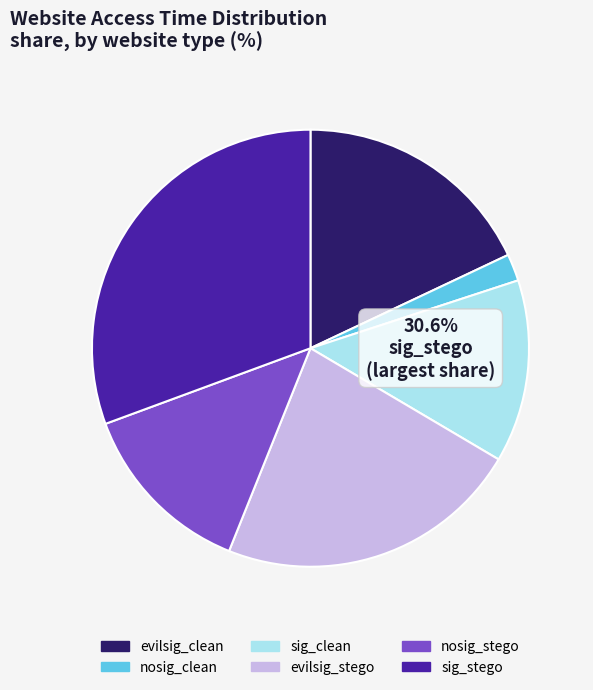

Is there any slice that represents more than half of the pie?

No